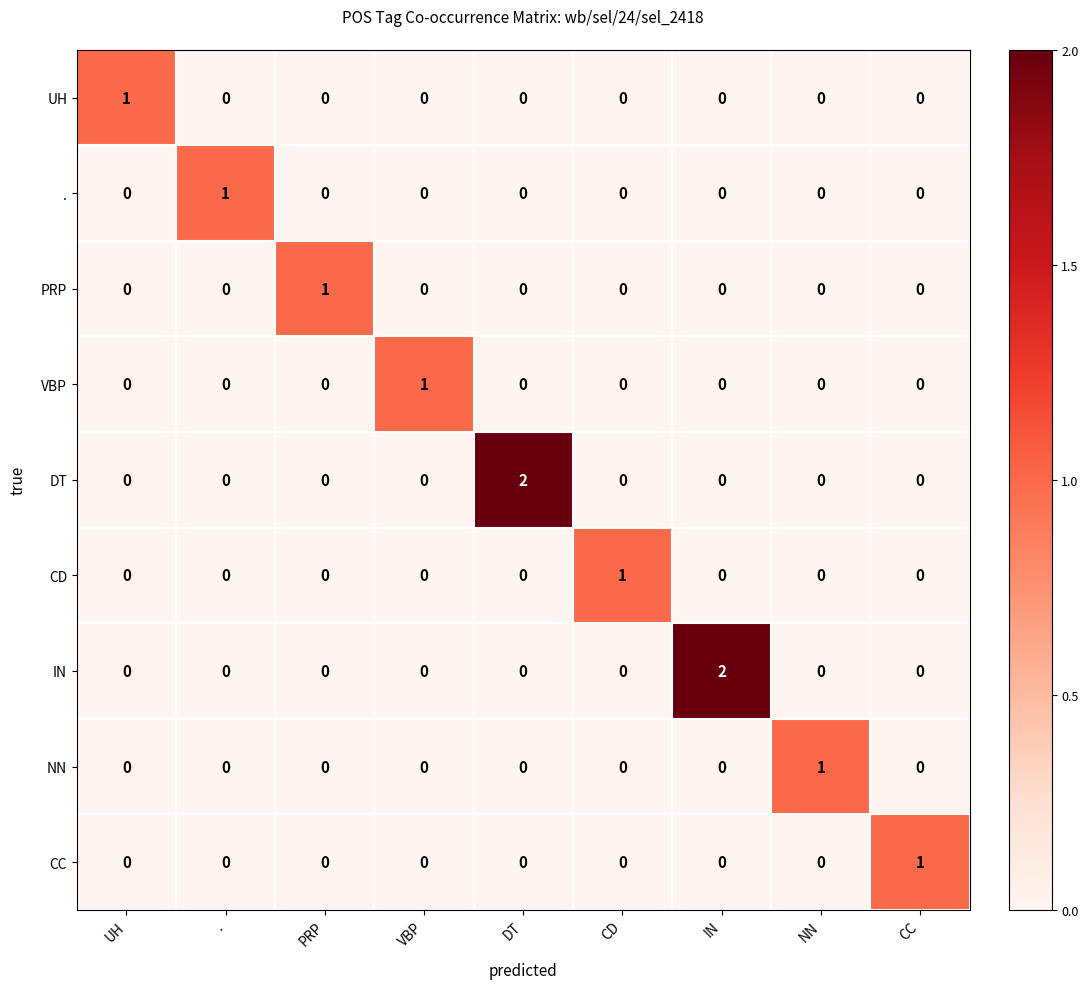

Which category has the highest value in the NN series?

NN